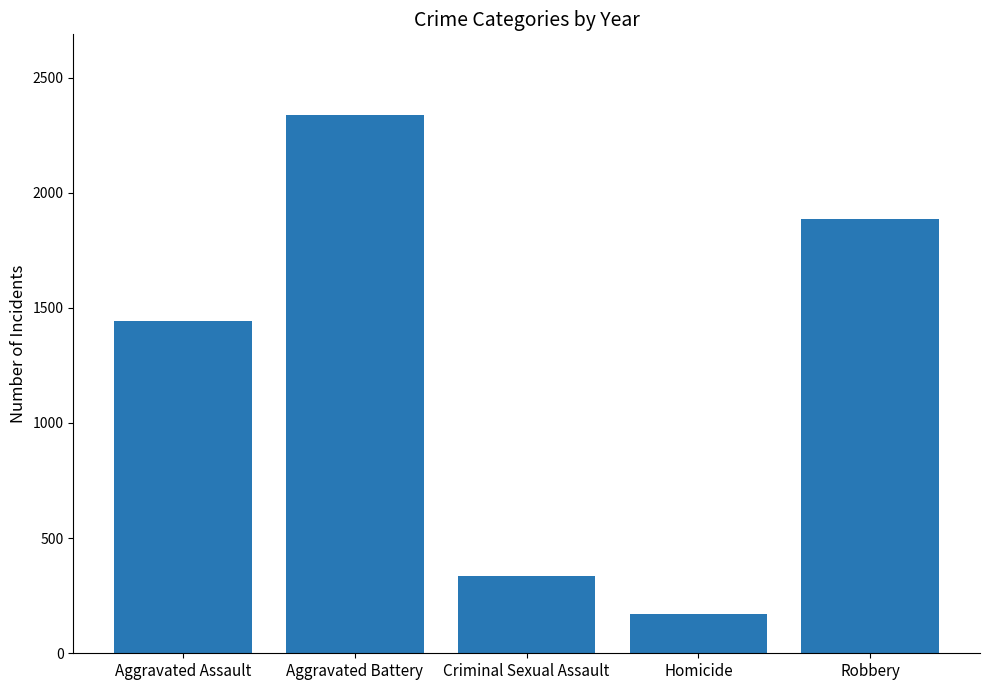

Reading left to right, list all the values displayed in this chart.

1441	2337	336	170	1884